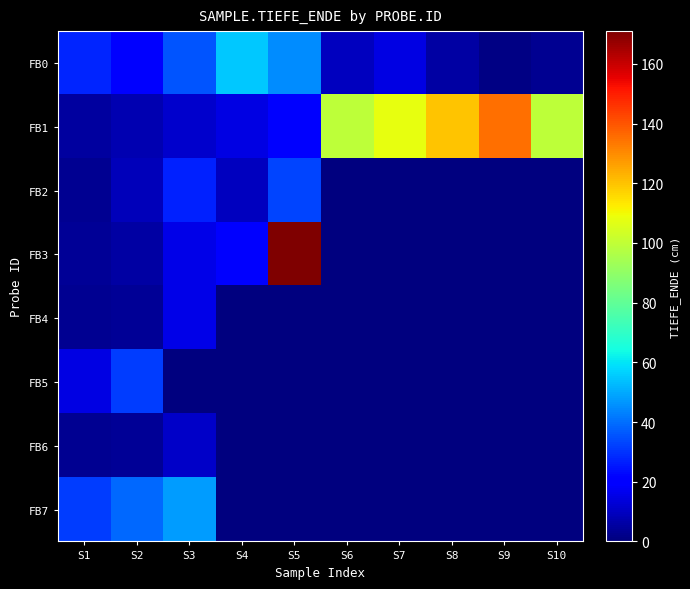

At how many categories does at least one series exceed 81?

6